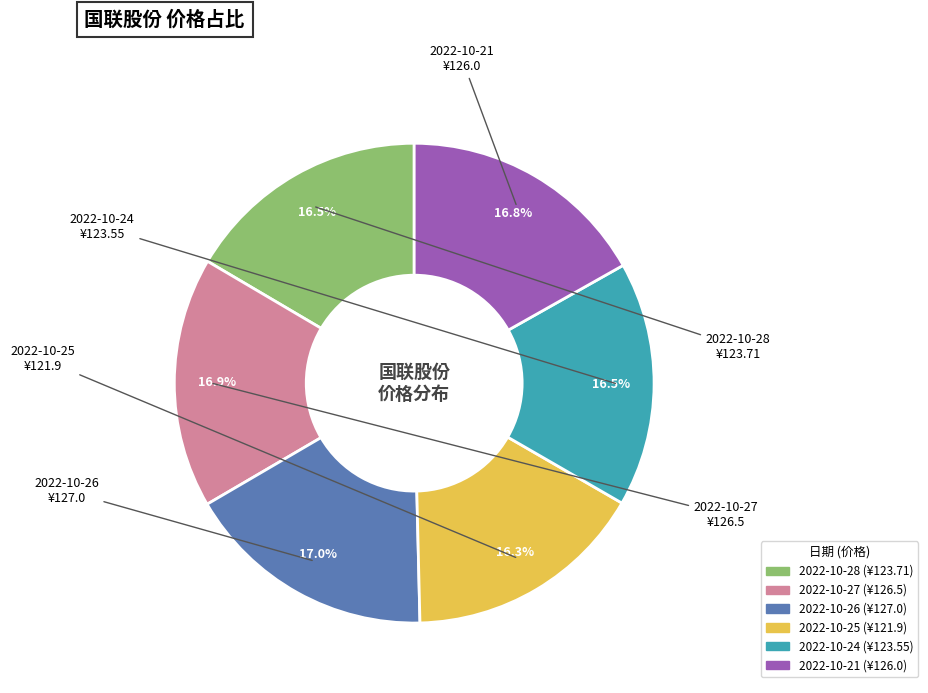

To the nearest percent, what is the average slice percentage?

17%